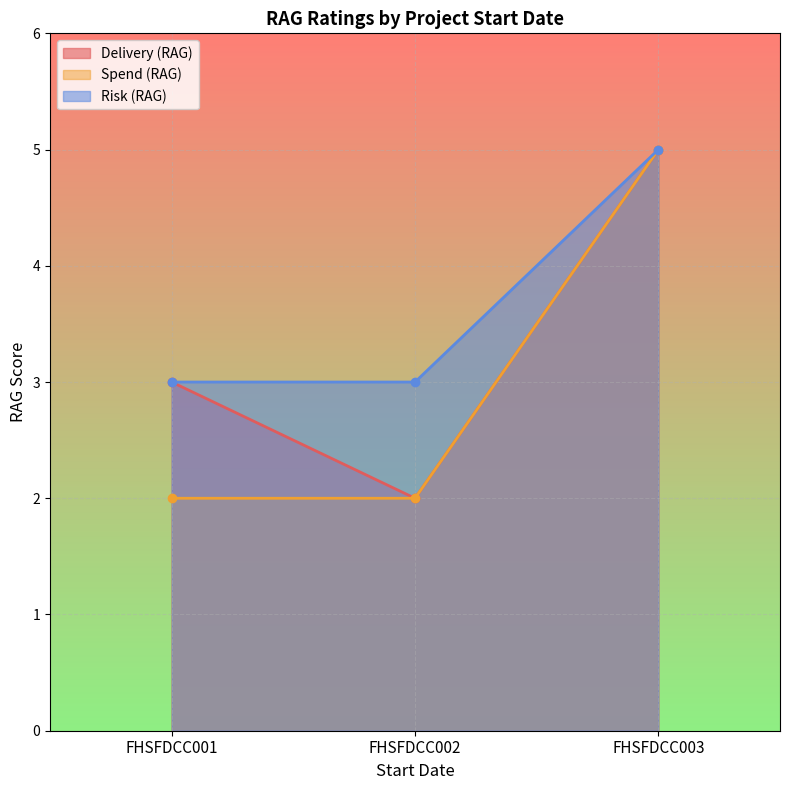

Reading right to left, transcribe all the data shown in this chart.

Delivery (RAG): FHSFDCC003=5	FHSFDCC002=2	FHSFDCC001=3
Spend (RAG): FHSFDCC003=5	FHSFDCC002=2	FHSFDCC001=2
Risk (RAG): FHSFDCC003=5	FHSFDCC002=3	FHSFDCC001=3